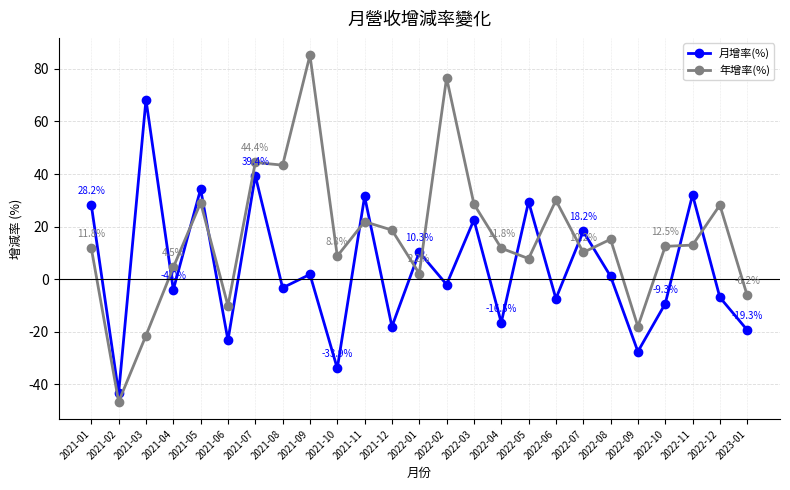

What is the total value across all series at 2022-12?

21.3